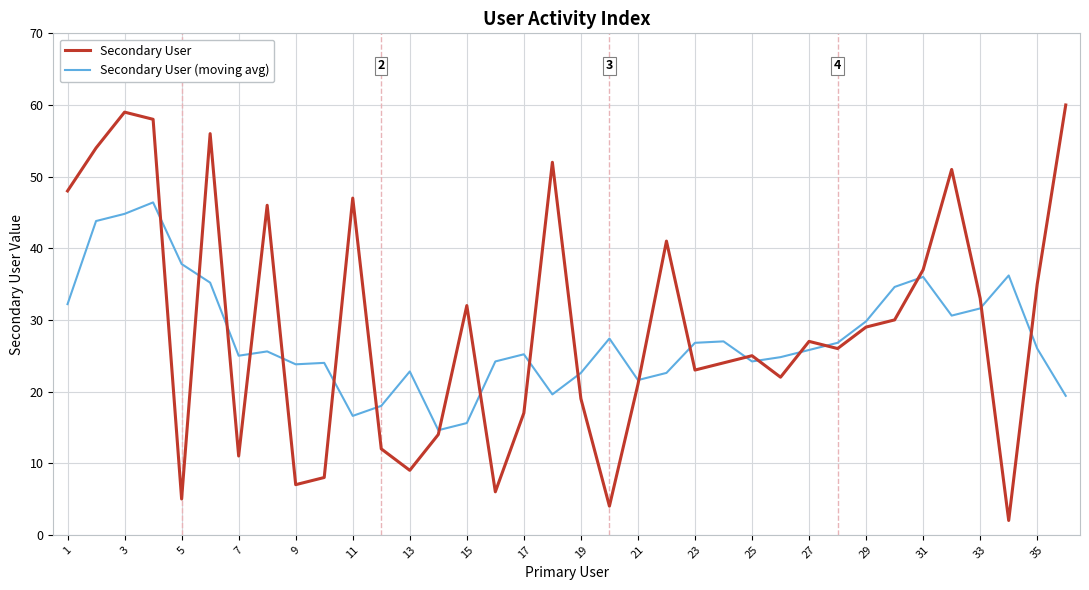

List the series in order of their peak value, highest first.

Secondary User, Secondary User (moving avg)